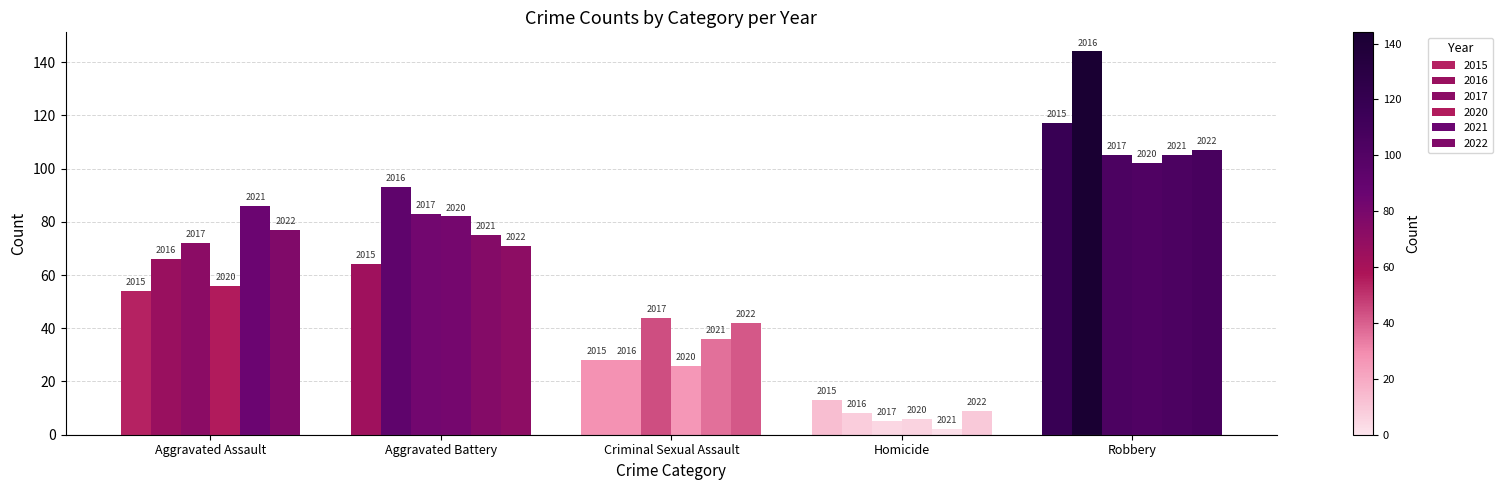

Which category has the lowest value in the 2022 series?

Homicide